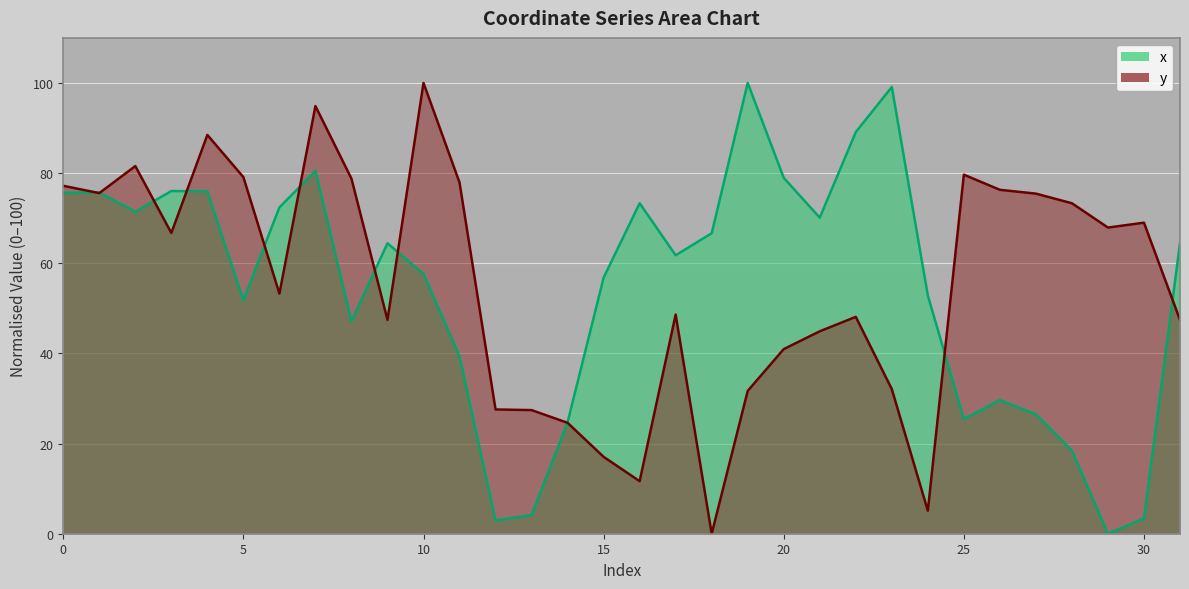

What are all the series names shown in the legend?

x, y